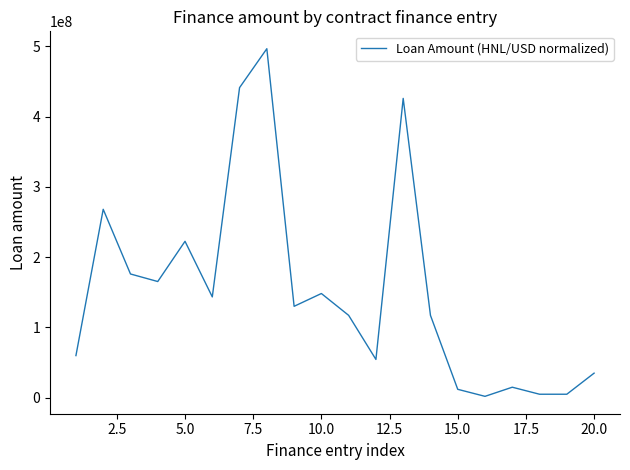

What is the difference between the second highest and second lowest values?

436309719.0